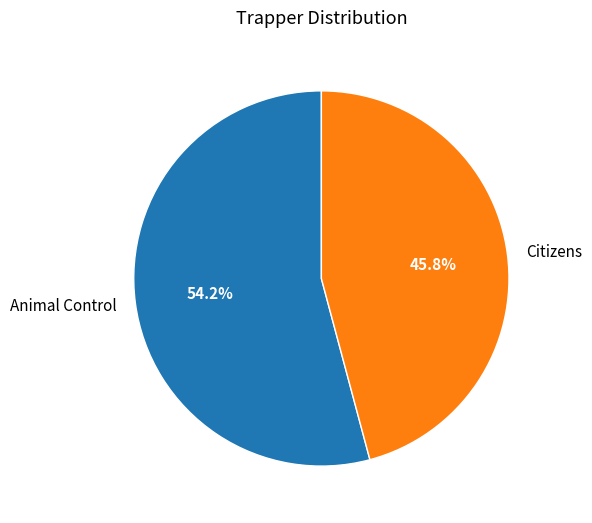

Is it true that Citizens is 46% of the pie?

True